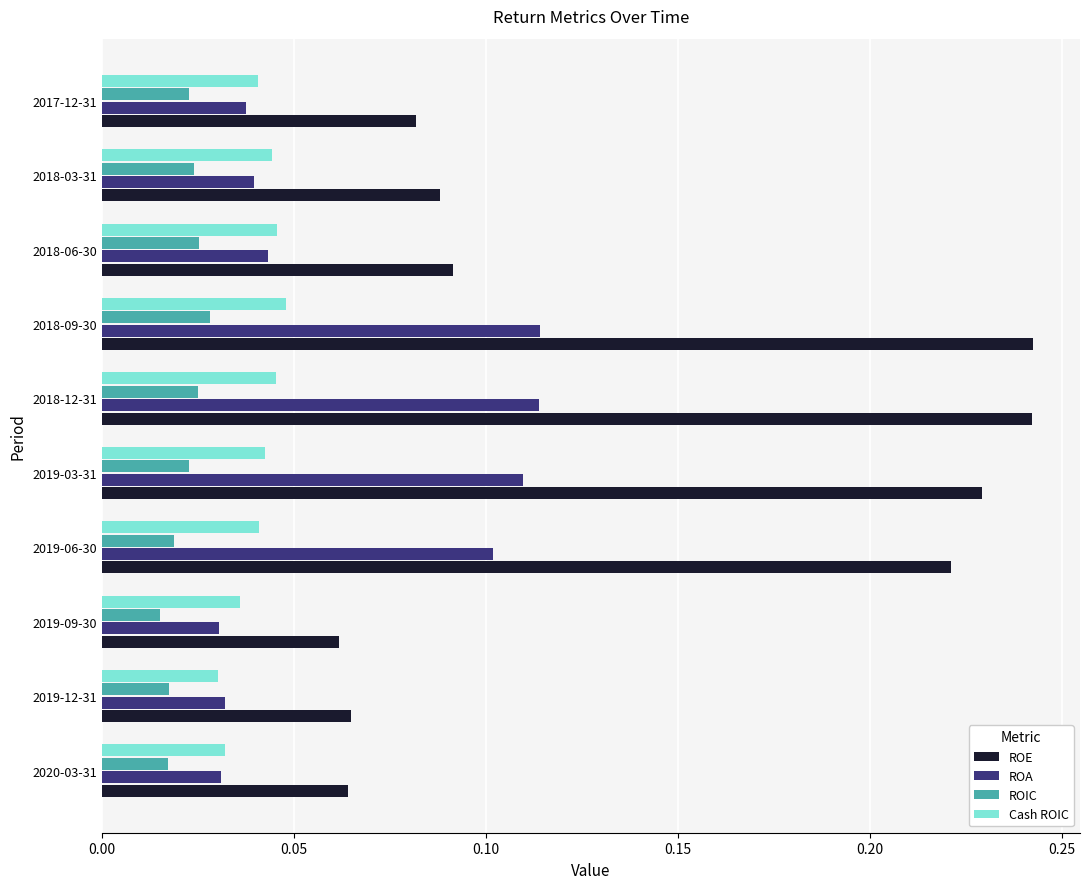

Which series has the widest spread of values?

ROE